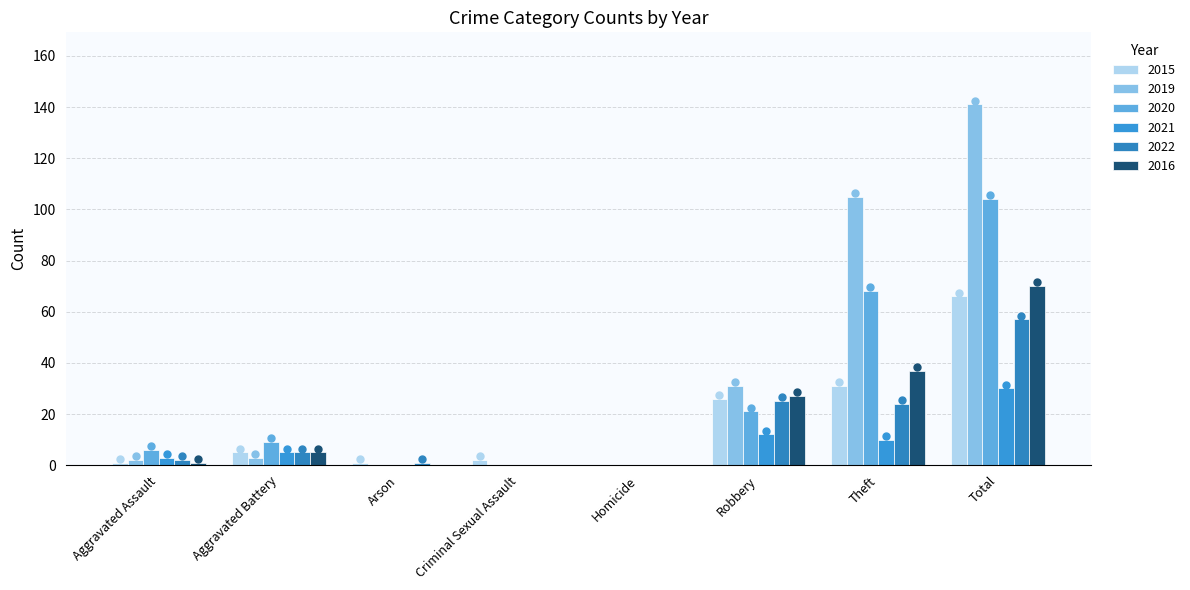

At how many categories does at least one series exceed 127?

1